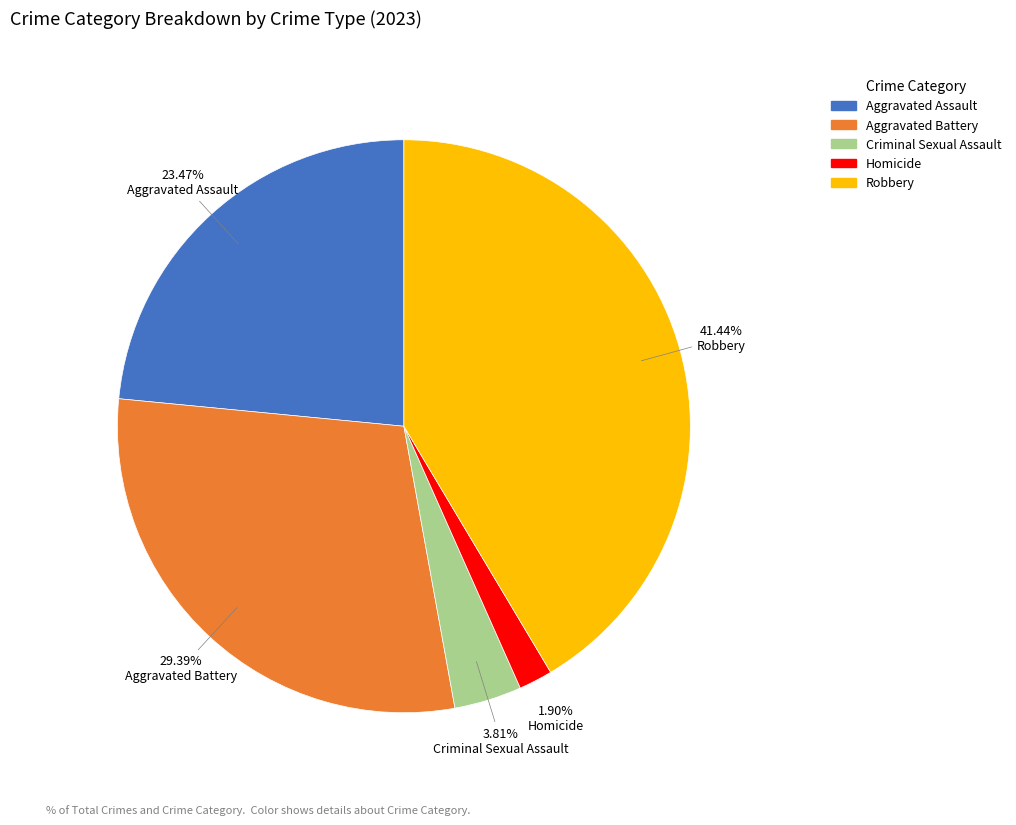

To the nearest percent, what percentage of the pie is Aggravated Battery?

29%